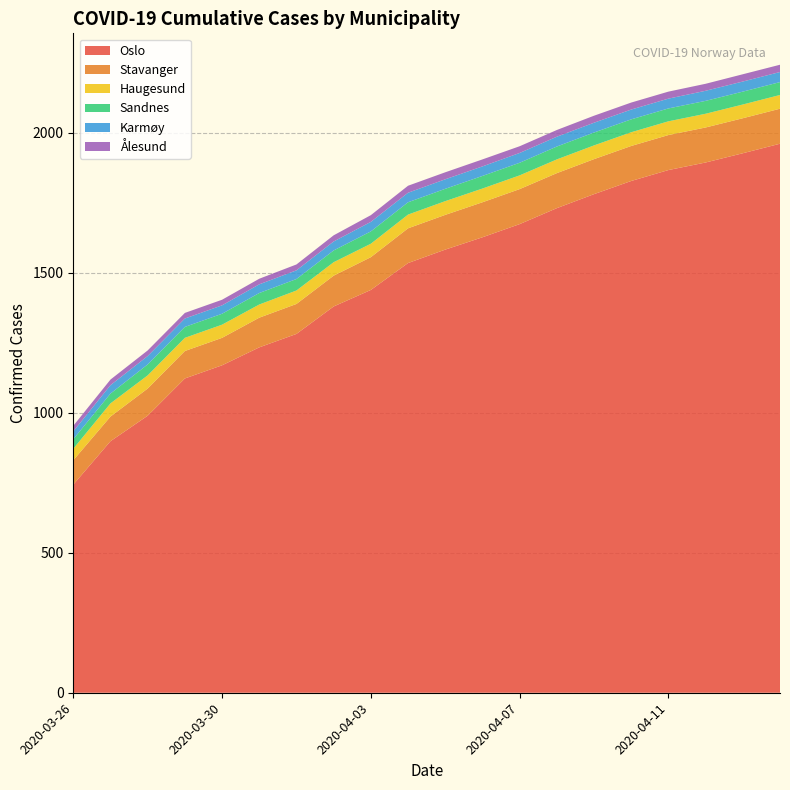

Reading right to left, list all the values displayed in this chart.

Oslo: 2020-04-14=1960	2020-04-13=1926	2020-04-12=1893	2020-04-11=1866	2020-04-10=1827	2020-04-09=1780	2020-04-08=1730	2020-04-07=1673	2020-04-06=1626	2020-04-05=1582	2020-04-04=1534	2020-04-03=1438	2020-04-02=1379	2020-04-01=1281	2020-03-31=1233	2020-03-30=1169	2020-03-29=1122	2020-03-28=989	2020-03-27=898	2020-03-26=743
Stavanger: 2020-04-14=125	2020-04-13=125	2020-04-12=125	2020-04-11=125	2020-04-10=125	2020-04-09=125	2020-04-08=125	2020-04-07=125	2020-04-06=125	2020-04-05=124	2020-04-04=124	2020-04-03=117	2020-04-02=110	2020-04-01=107	2020-03-31=106	2020-03-30=98	2020-03-29=98	2020-03-28=97	2020-03-27=88	2020-03-26=87
Haugesund: 2020-04-14=49	2020-04-13=49	2020-04-12=49	2020-04-11=49	2020-04-10=49	2020-04-09=49	2020-04-08=49	2020-04-07=49	2020-04-06=49	2020-04-05=49	2020-04-04=49	2020-04-03=48	2020-04-02=48	2020-04-01=48	2020-03-31=47	2020-03-30=47	2020-03-29=47	2020-03-28=47	2020-03-27=47	2020-03-26=41
Sandnes: 2020-04-14=46	2020-04-13=46	2020-04-12=46	2020-04-11=46	2020-04-10=46	2020-04-09=46	2020-04-08=46	2020-04-07=45	2020-04-06=45	2020-04-05=44	2020-04-04=44	2020-04-03=44	2020-04-02=42	2020-04-01=41	2020-03-31=41	2020-03-30=39	2020-03-29=39	2020-03-28=39	2020-03-27=35	2020-03-26=34
Karmøy: 2020-04-14=36	2020-04-13=36	2020-04-12=36	2020-04-11=35	2020-04-10=35	2020-04-09=35	2020-04-08=35	2020-04-07=35	2020-04-06=34	2020-04-05=34	2020-04-04=34	2020-04-03=34	2020-04-02=32	2020-04-01=31	2020-03-31=31	2020-03-30=30	2020-03-29=30	2020-03-28=30	2020-03-27=30	2020-03-26=28
Ålesund: 2020-04-14=26	2020-04-13=26	2020-04-12=25	2020-04-11=25	2020-04-10=25	2020-04-09=25	2020-04-08=24	2020-04-07=24	2020-04-06=25	2020-04-05=25	2020-04-04=25	2020-04-03=24	2020-04-02=22	2020-04-01=21	2020-03-31=20	2020-03-30=20	2020-03-29=20	2020-03-28=20	2020-03-27=20	2020-03-26=20